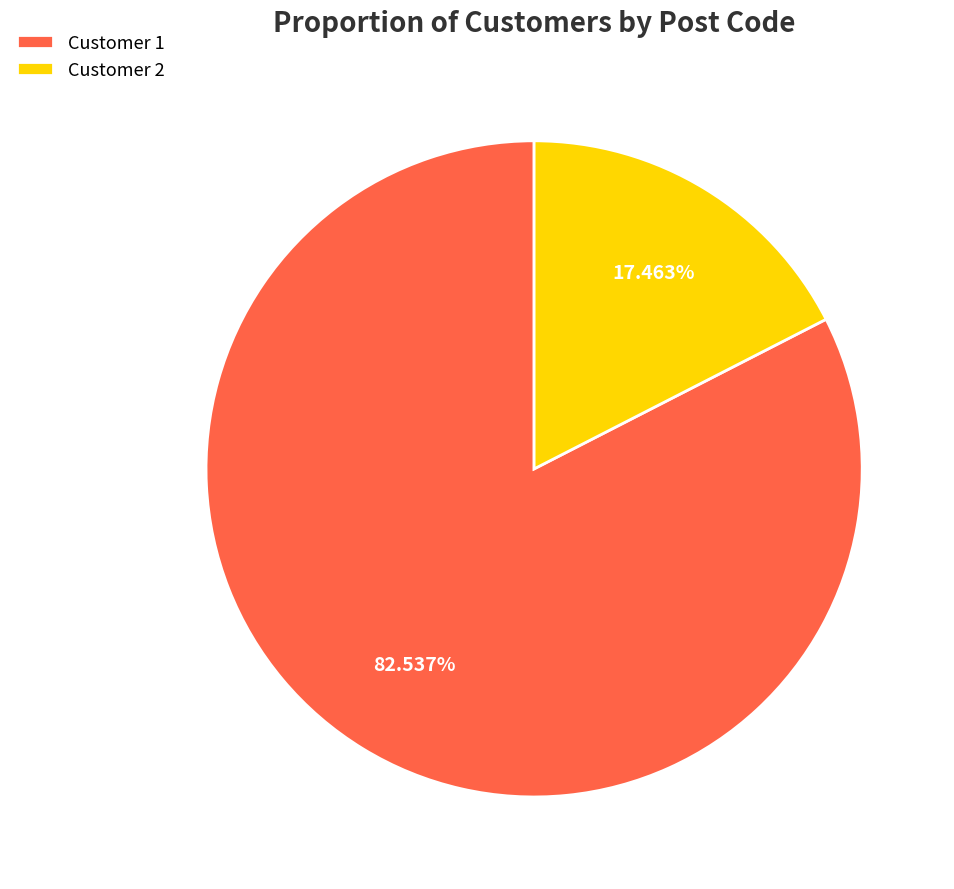

Count the number of slices in the pie.

2